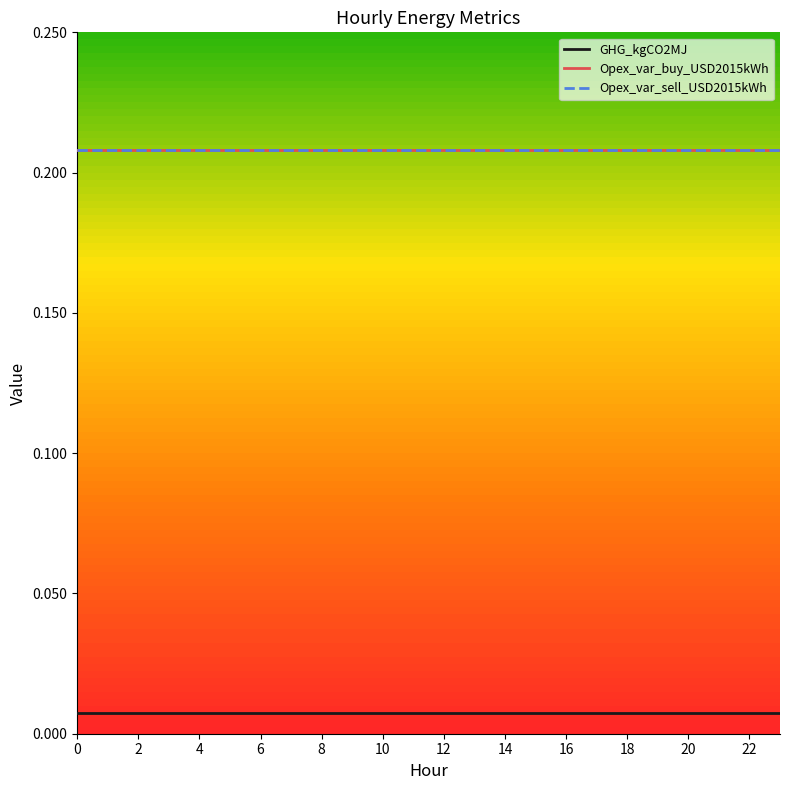

Does the chart display data point markers on the line(s)?

No